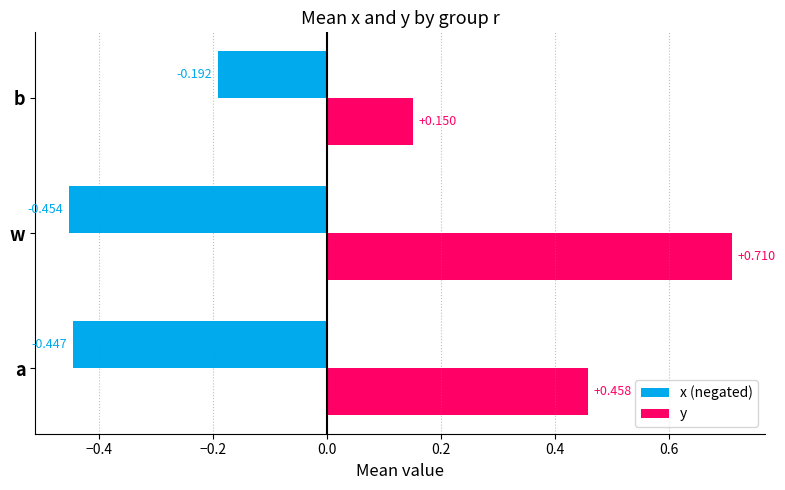

Between a and b, which series saw the biggest shift?

y